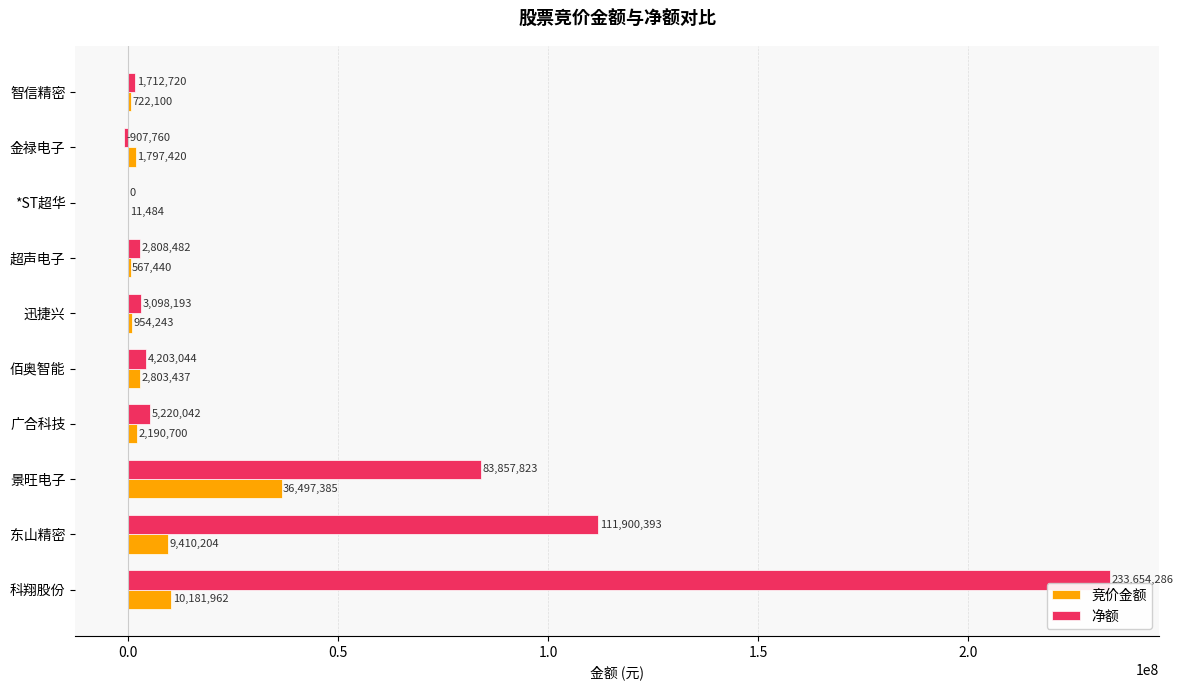

Is it true that 净额 equals 111900393 at 东山精密?

True